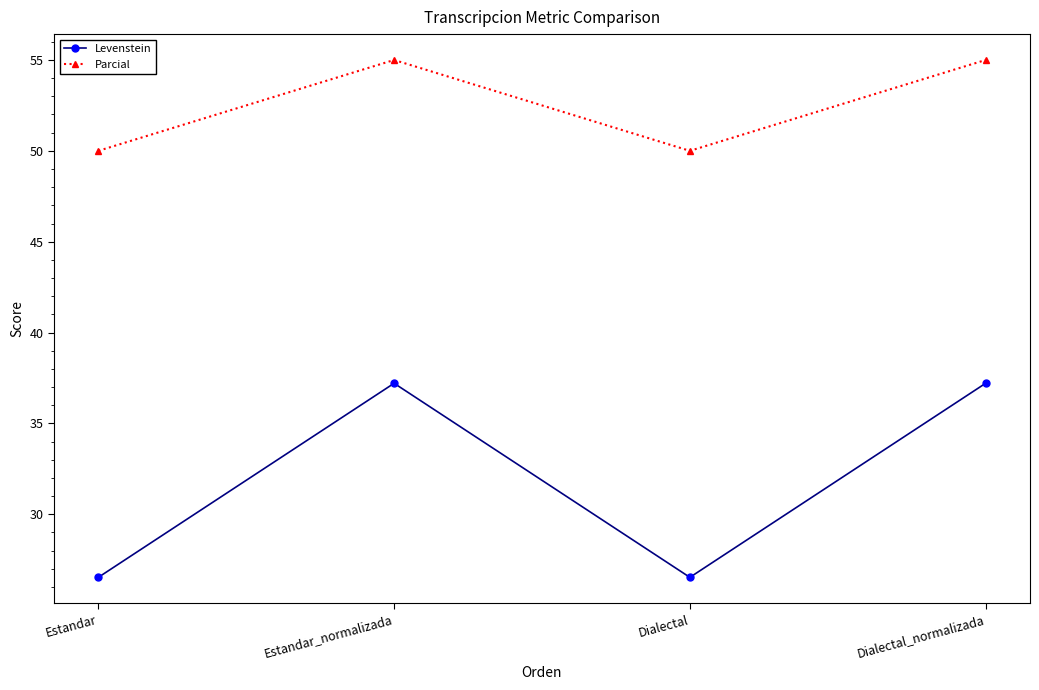

What is the sum of all Levenstein values?

127.5